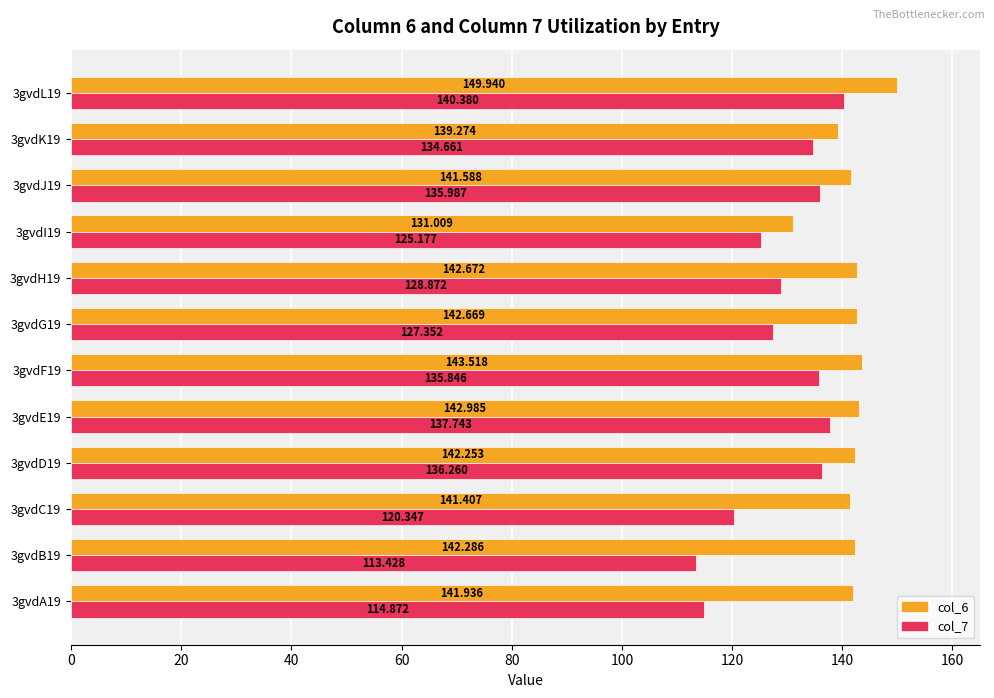

Is the value of col_7 at 3gvdE19 greater than the value of col_6 at 3gvdC19?

No